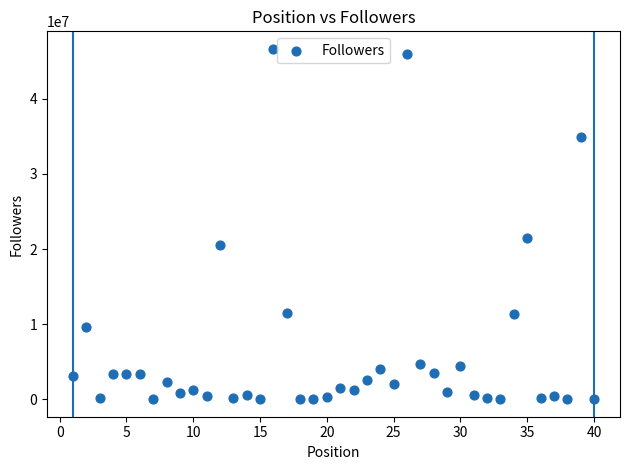

What Y value in the scatter plot is closest to 23331655?

21481043